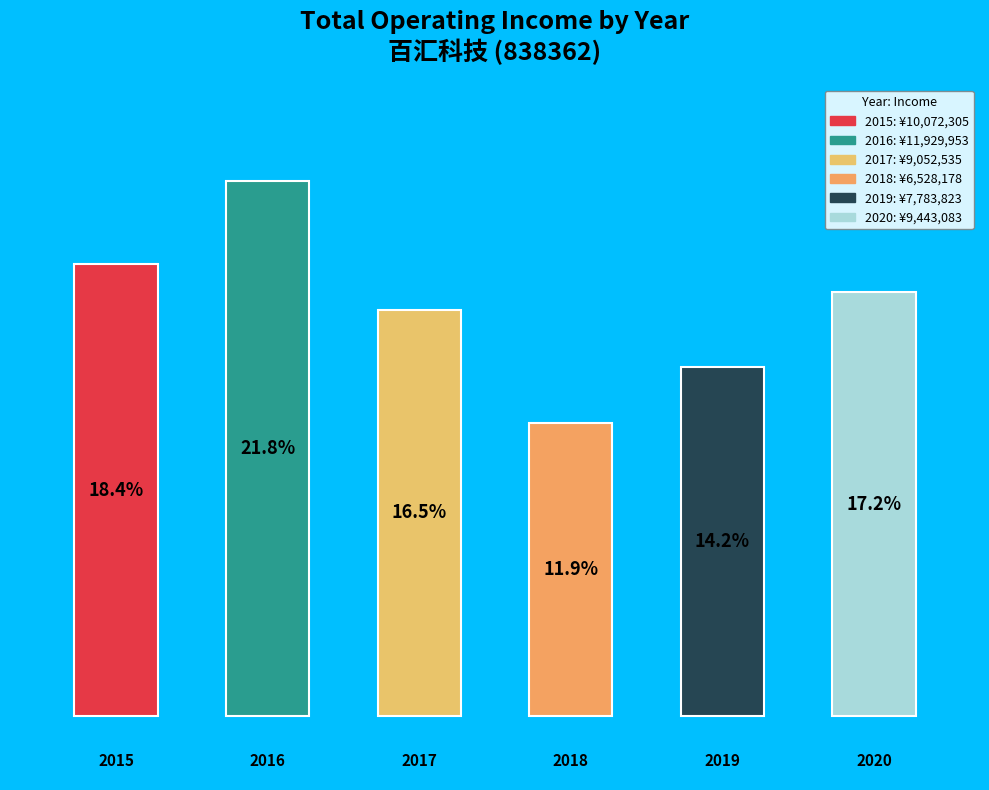

Which has a higher value, 2020 or 2015?

2015